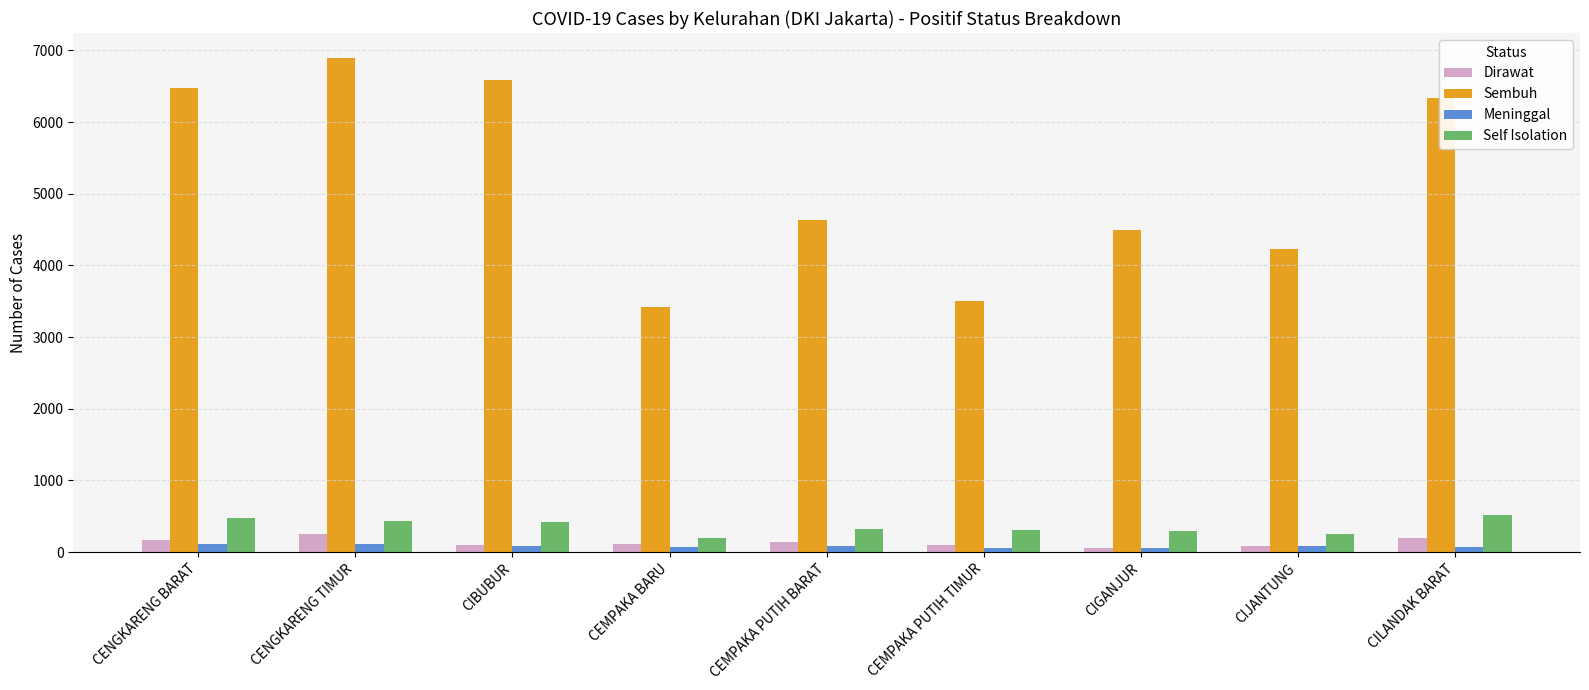

Between CIBUBUR and CEMPAKA BARU, which series saw the biggest shift?

Sembuh